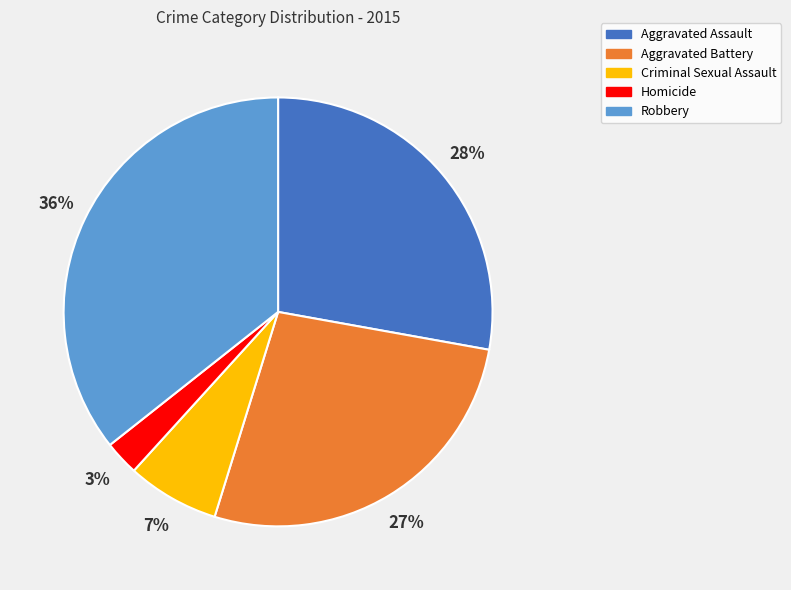

To the nearest percent, what is the average slice percentage?

20%